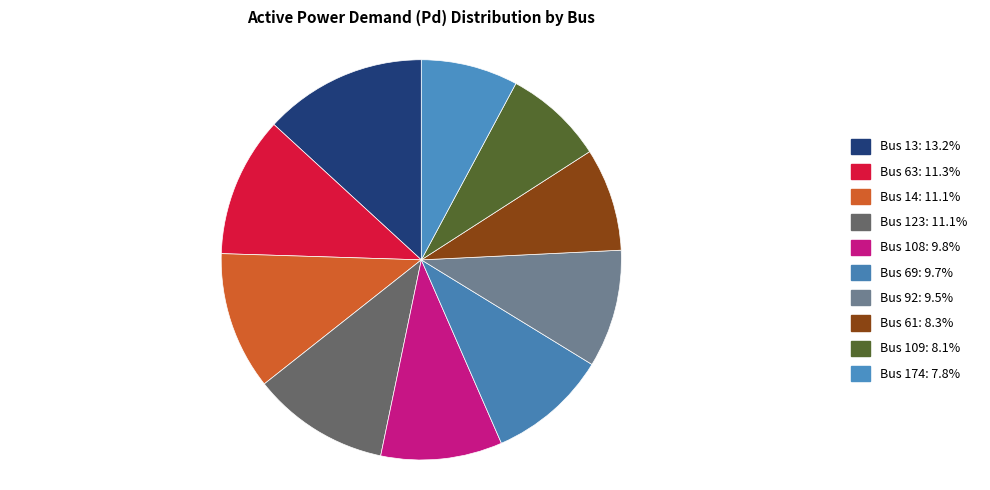

How many segments does this pie chart have?

10